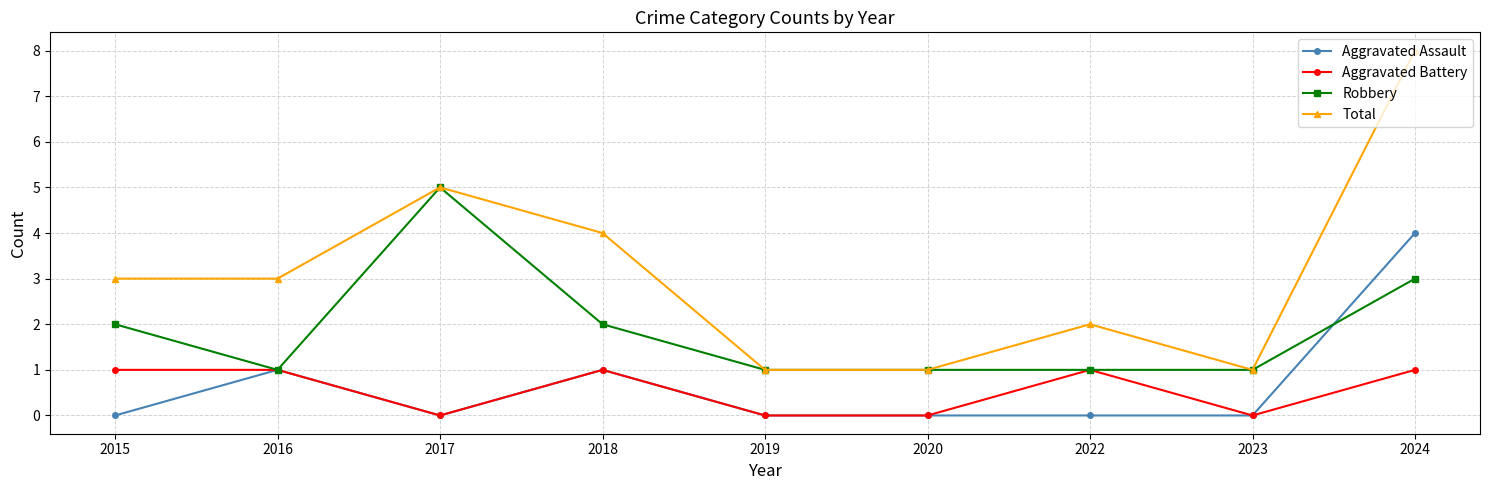

Reading right to left, extract all data points from this chart.

Aggravated Assault: 4	0	0	0	0	1	0	1	0
Aggravated Battery: 1	0	1	0	0	1	0	1	1
Robbery: 3	1	1	1	1	2	5	1	2
Total: 8	1	2	1	1	4	5	3	3